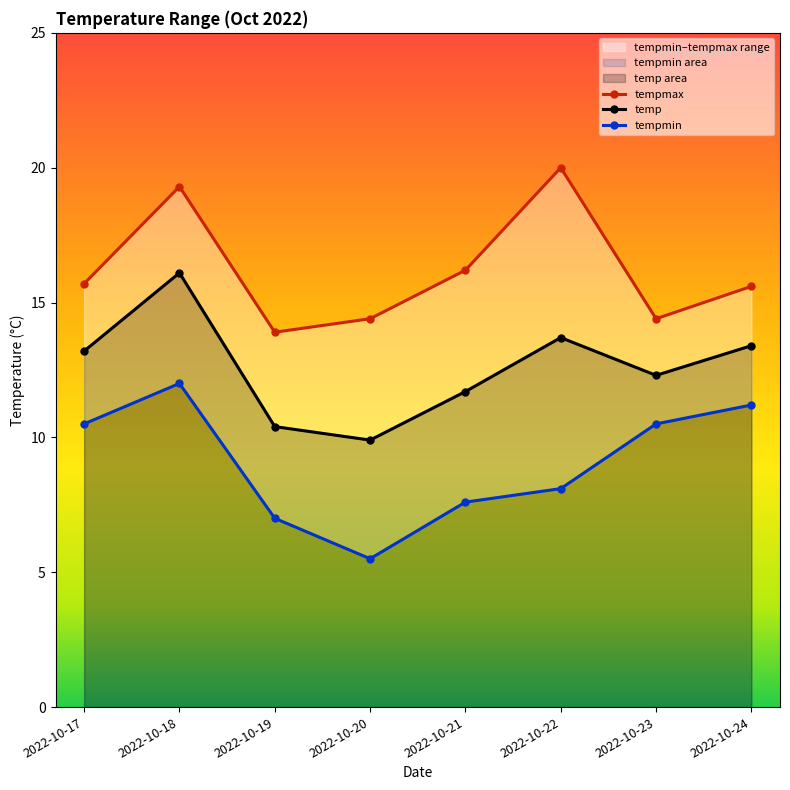

The tempmin series shows 7.0 at 2022-10-19. True or false?

True